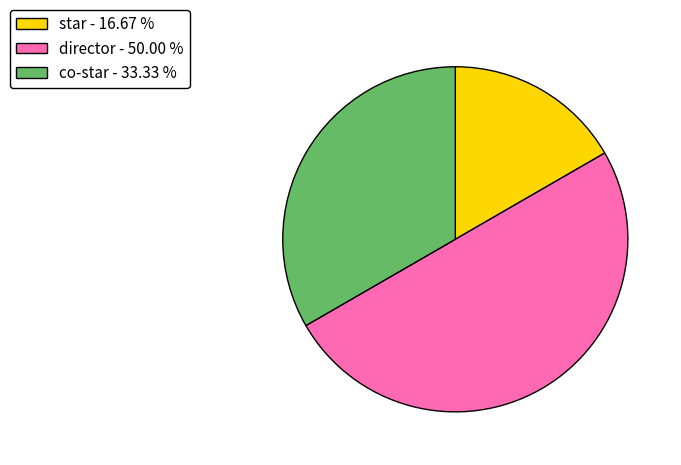

How many slices are in this pie chart?

3